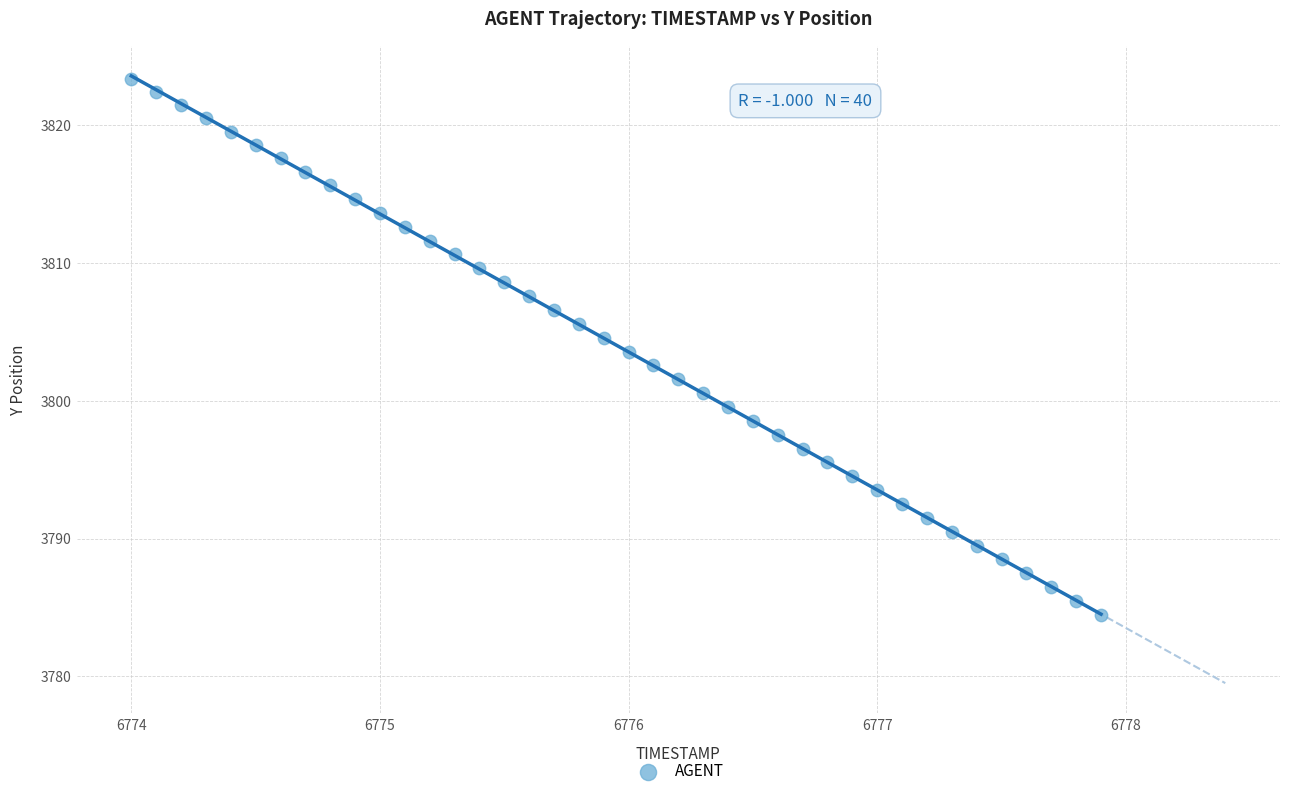

What is the range of X values (max minus min)?

3.9